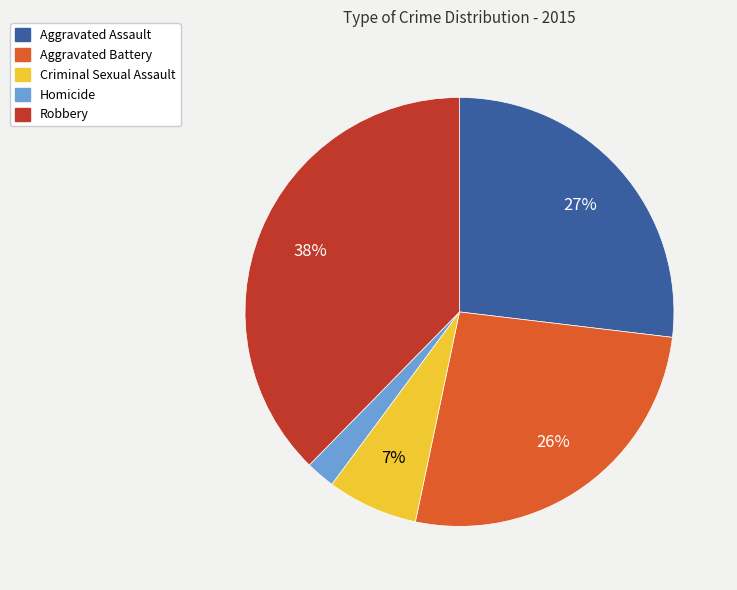

What is the largest slice in the pie chart?

Robbery